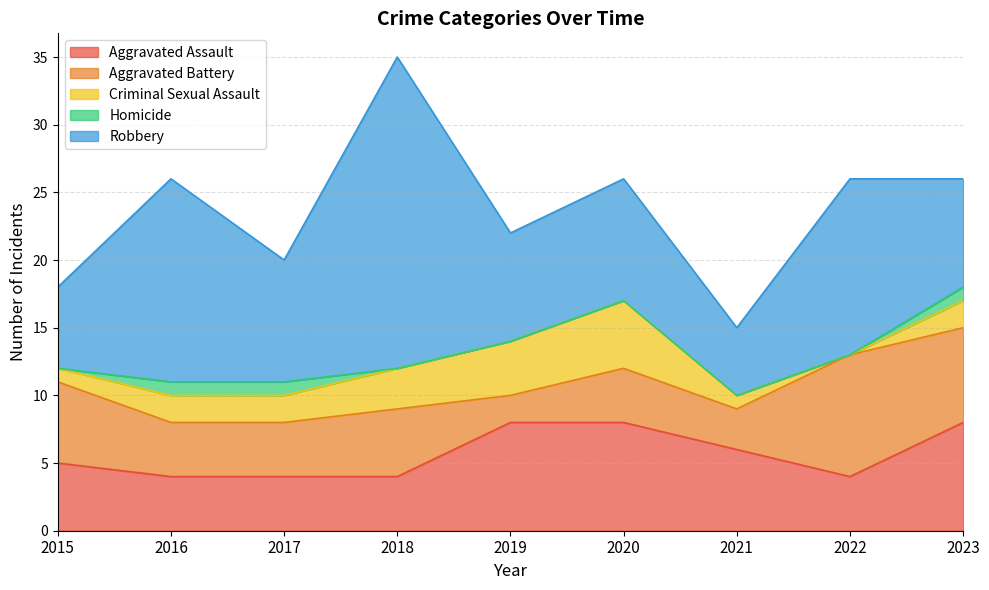

What is the spread (max minus min) of values at 2019?

8